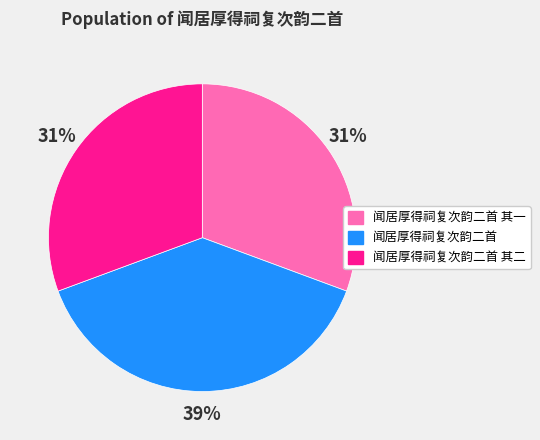

Combined, do 闻居厚得祠复次韵二首 其一 and 闻居厚得祠复次韵二首 account for over 50%?

Yes